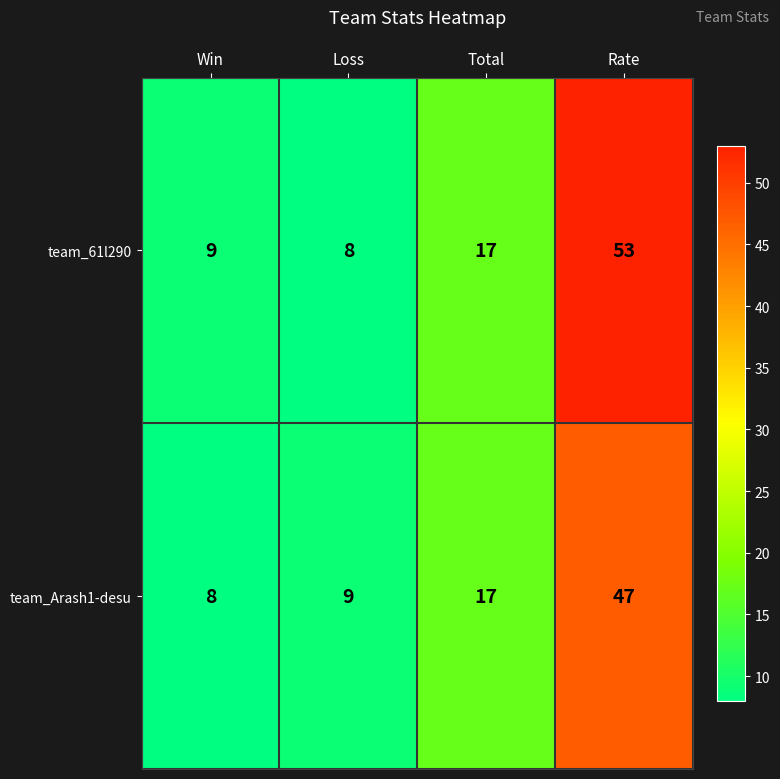

At which label is team_61l290 closest to 30?

Total